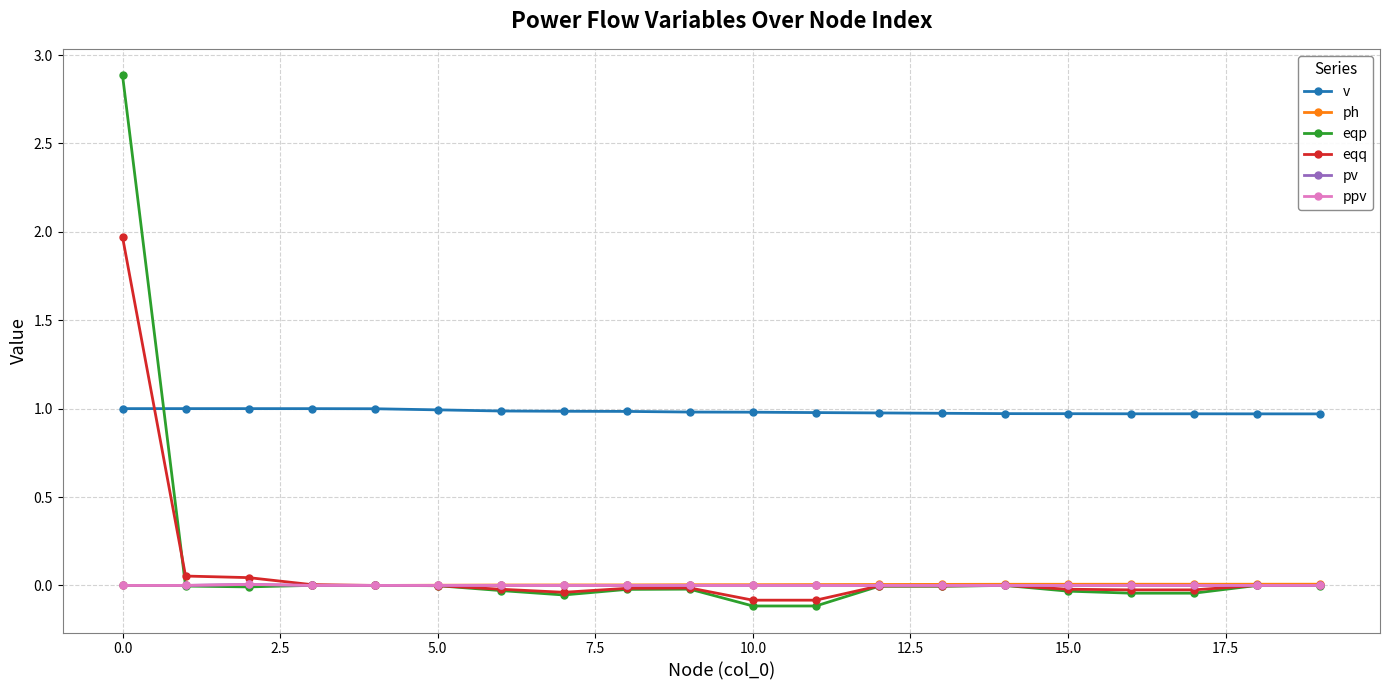

Does the chart have visible grid lines?

Yes